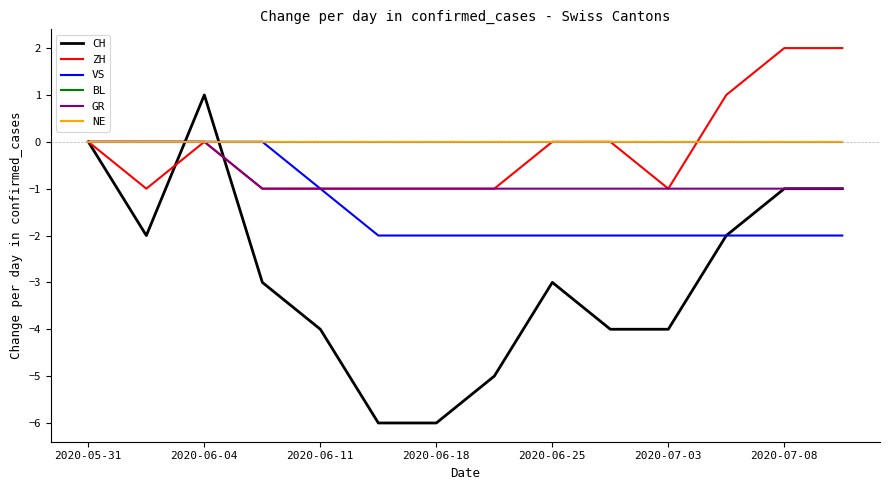

Does the chart have visible grid lines?

No